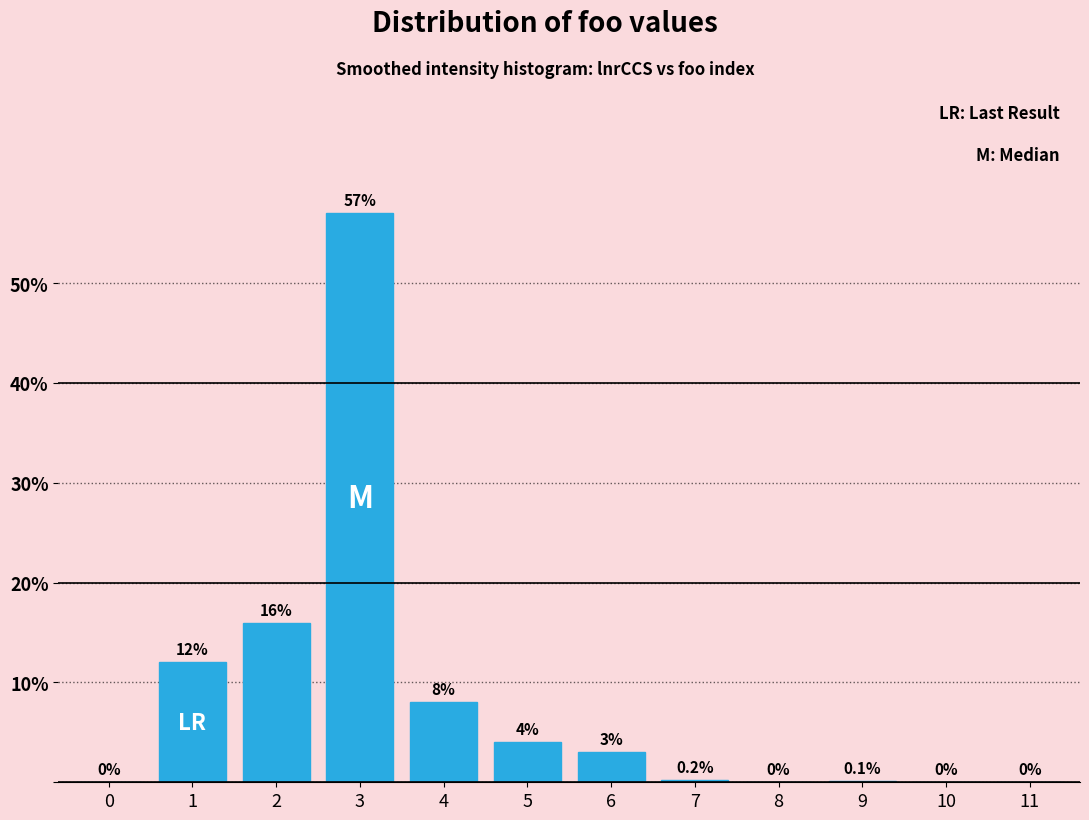

Reading left to right, list all the values displayed in this chart.

0=0.0	1=12.0	2=16.0	3=57.0	4=8.0	5=4.0	6=3.0	7=0.2	8=0.0	9=0.1	10=0.0	11=0.0